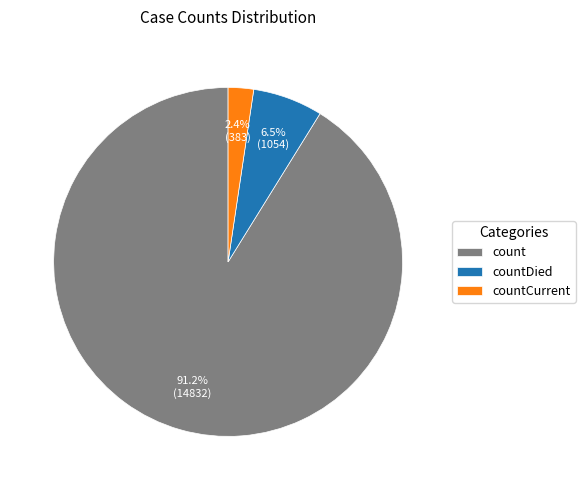

Do count and countDied together represent more than half of the pie?

Yes